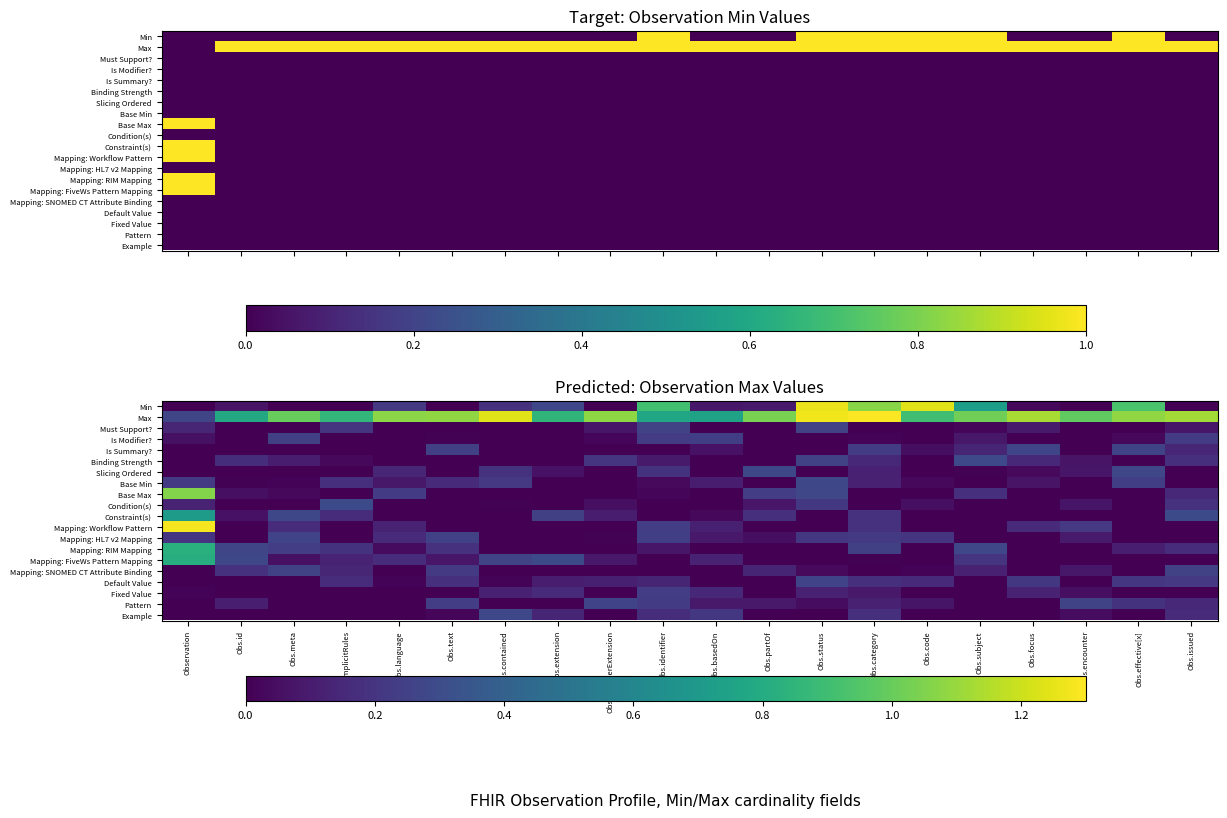

Rank the series by their maximum value, from lowest to highest.

Fixed Value, Is Modifier?, Must Support?, Mapping: SNOMED CT Attribute Binding, Default Value, Mapping: HL7 v2 Mapping, Pattern, Is Summary?, Base Min, Example, Slicing Ordered, Binding Strength, Condition(s), Constraint(s), Mapping: FiveWs Pattern Mapping, Mapping: RIM Mapping, Base Max, Min, Mapping: Workflow Pattern, Max